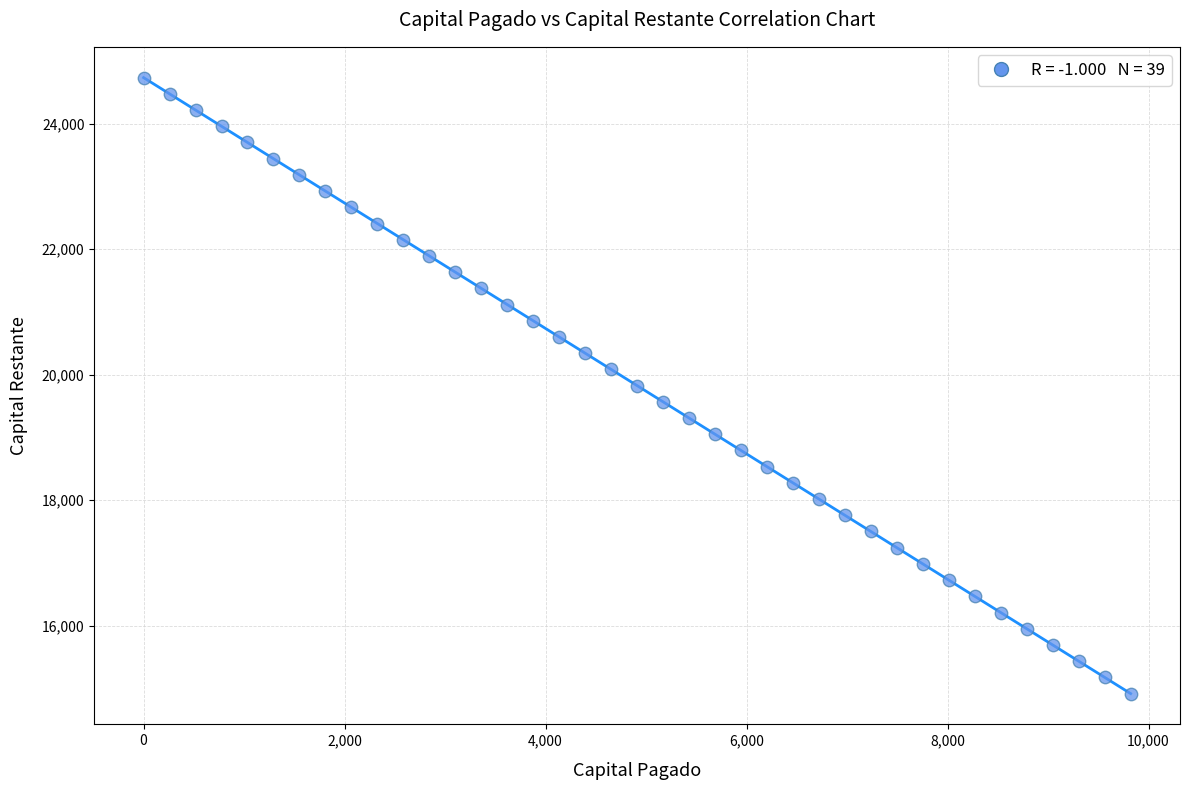

What is the range of Y values (max minus min)?

9821.9